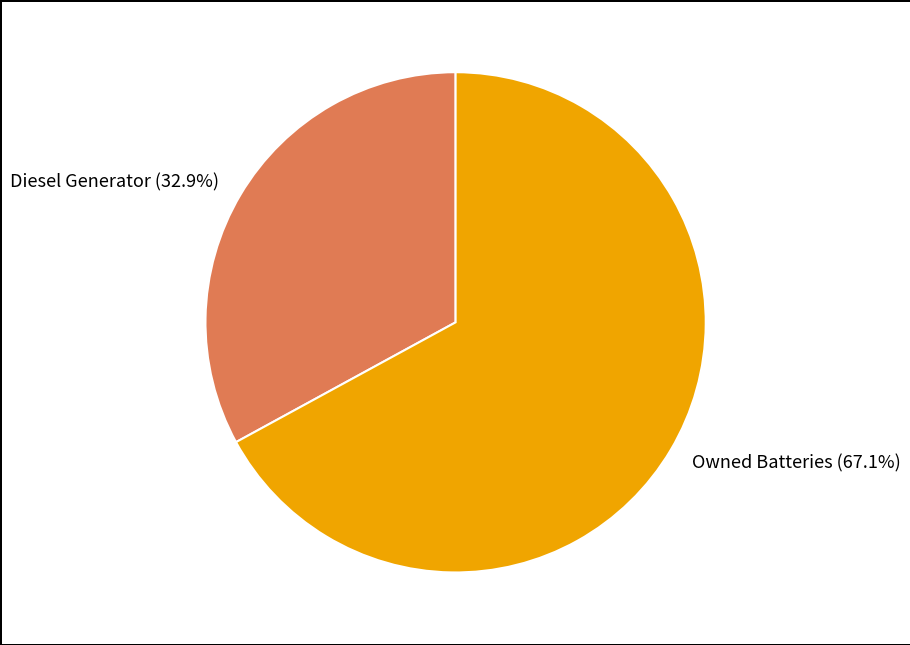

Is there any slice that represents more than half of the pie?

Yes